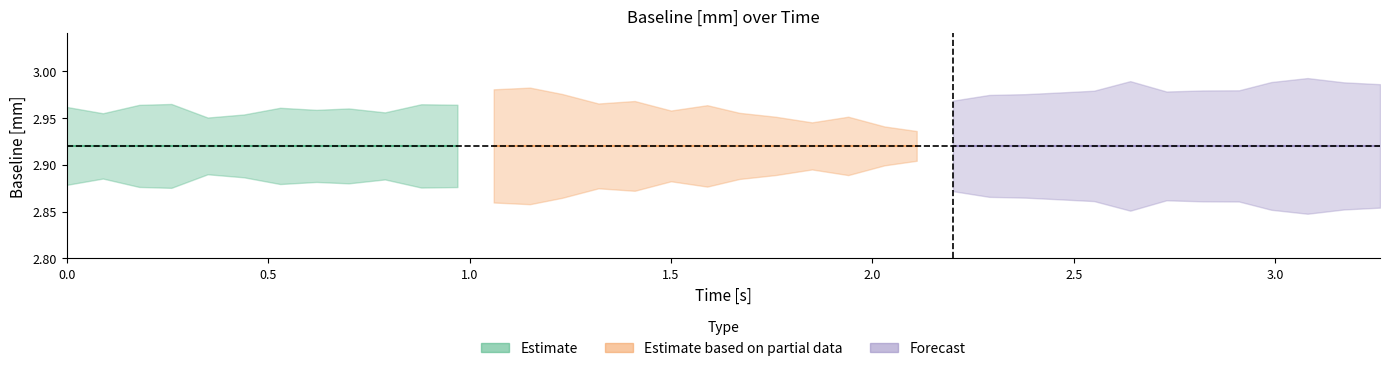

What is the sum of the x values at 3 and 29?

2.8